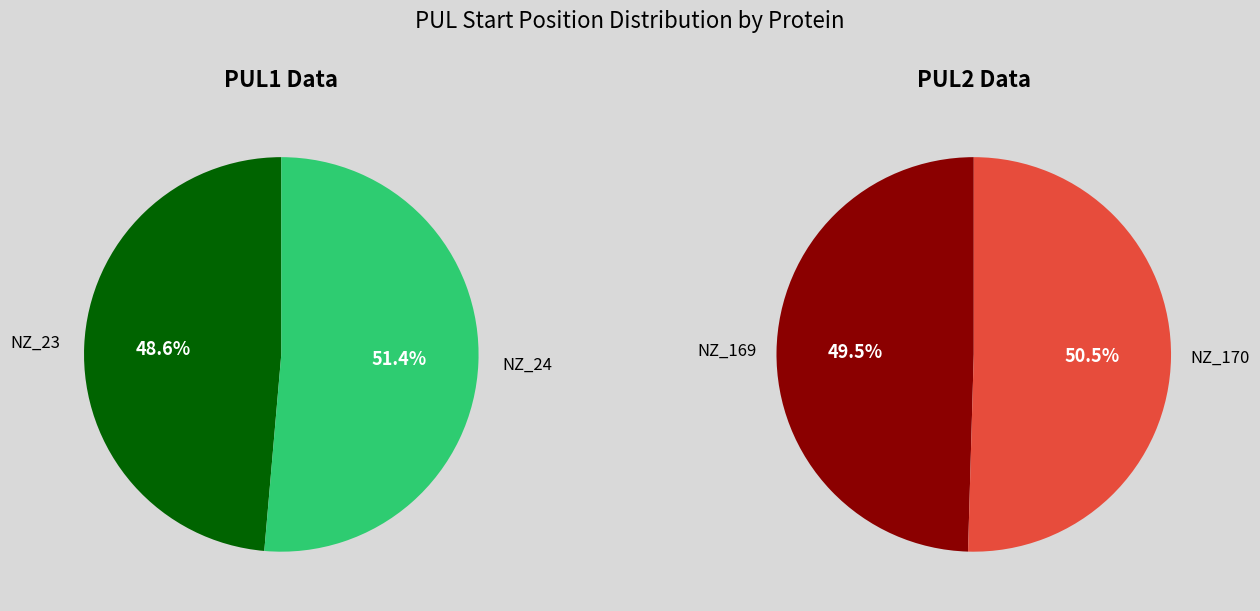

To the nearest percent, what is the combined percentage of PUL2 and PUL1?

100%